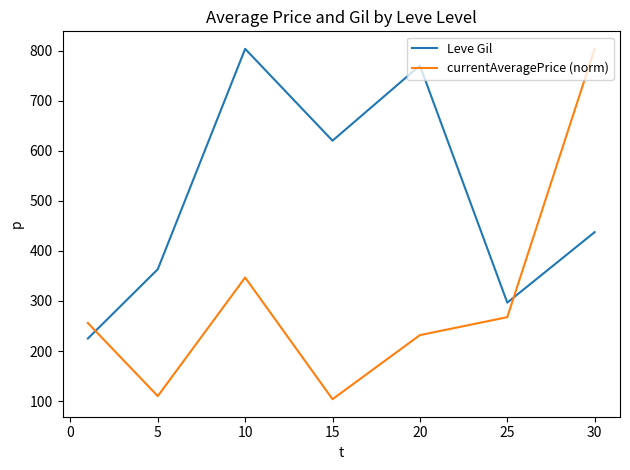

True or false: Leve Gil has more than 2 interior local peaks.

False